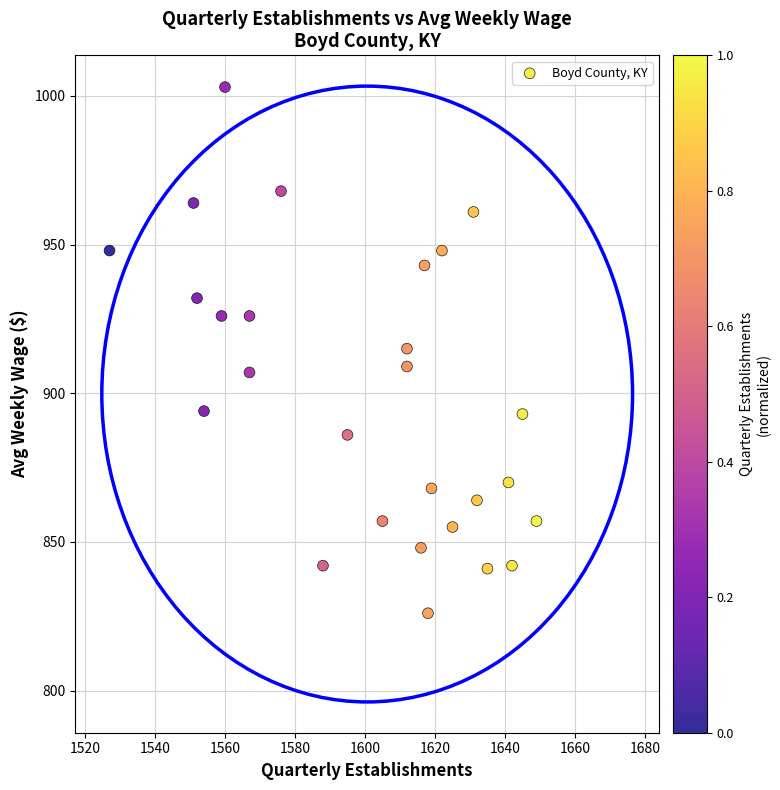

What is the range of X values (max minus min)?

122